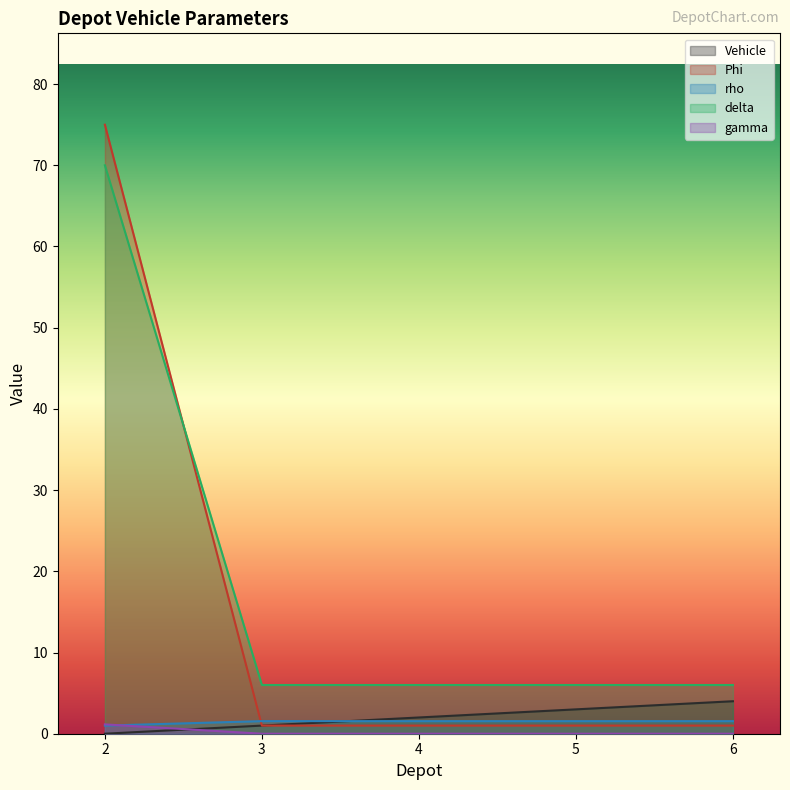

Which series has the largest range (max minus min)?

Phi